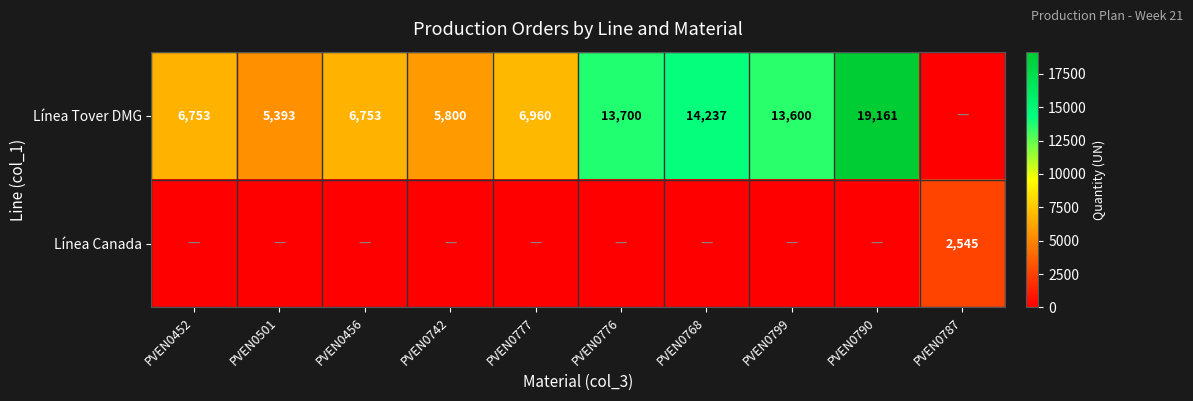

Is it true that Línea Tover DMG equals 5800 at PVEN0742?

True